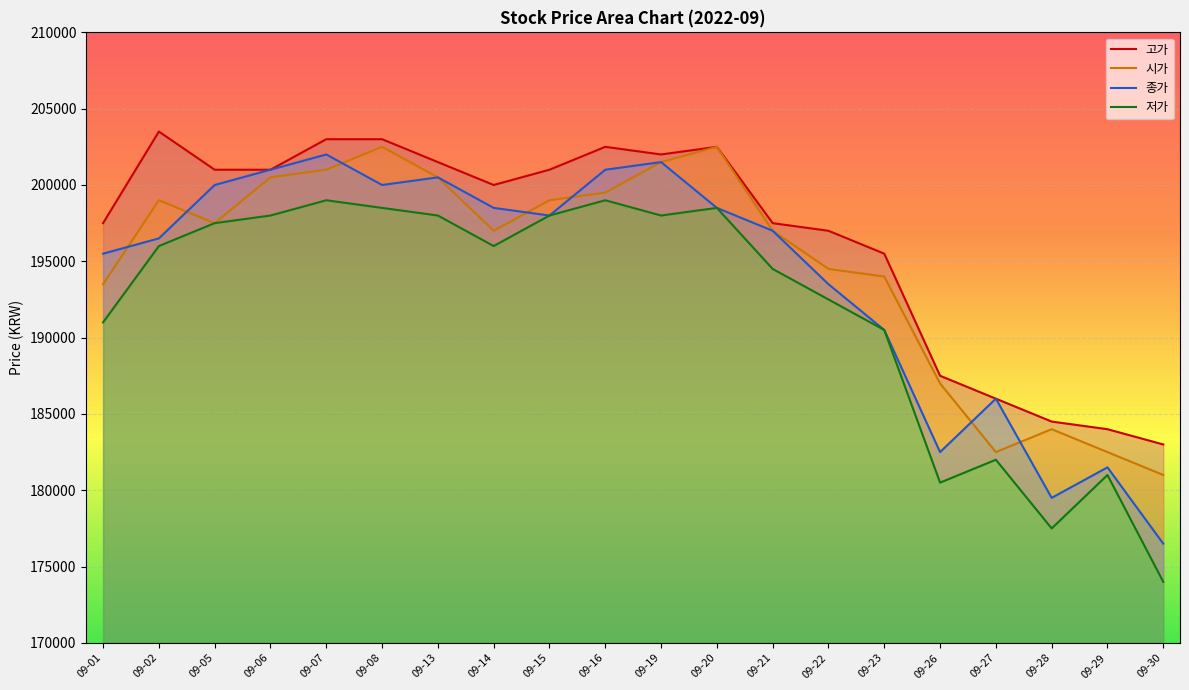

Reading right to left, list all the values displayed in this chart.

고가: 09-30=183000	09-29=184000	09-28=184500	09-27=186000	09-26=187500	09-23=195500	09-22=197000	09-21=197500	09-20=202500	09-19=202000	09-16=202500	09-15=201000	09-14=200000	09-13=201500	09-08=203000	09-07=203000	09-06=201000	09-05=201000	09-02=203500	09-01=197500
시가: 09-30=181000	09-29=182500	09-28=184000	09-27=182500	09-26=187000	09-23=194000	09-22=194500	09-21=197000	09-20=202500	09-19=201500	09-16=199500	09-15=199000	09-14=197000	09-13=200500	09-08=202500	09-07=201000	09-06=200500	09-05=197500	09-02=199000	09-01=193500
종가: 09-30=176500	09-29=181500	09-28=179500	09-27=186000	09-26=182500	09-23=190500	09-22=193500	09-21=197000	09-20=198500	09-19=201500	09-16=201000	09-15=198000	09-14=198500	09-13=200500	09-08=200000	09-07=202000	09-06=201000	09-05=200000	09-02=196500	09-01=195500
저가: 09-30=174000	09-29=181000	09-28=177500	09-27=182000	09-26=180500	09-23=190500	09-22=192500	09-21=194500	09-20=198500	09-19=198000	09-16=199000	09-15=198000	09-14=196000	09-13=198000	09-08=198500	09-07=199000	09-06=198000	09-05=197500	09-02=196000	09-01=191000